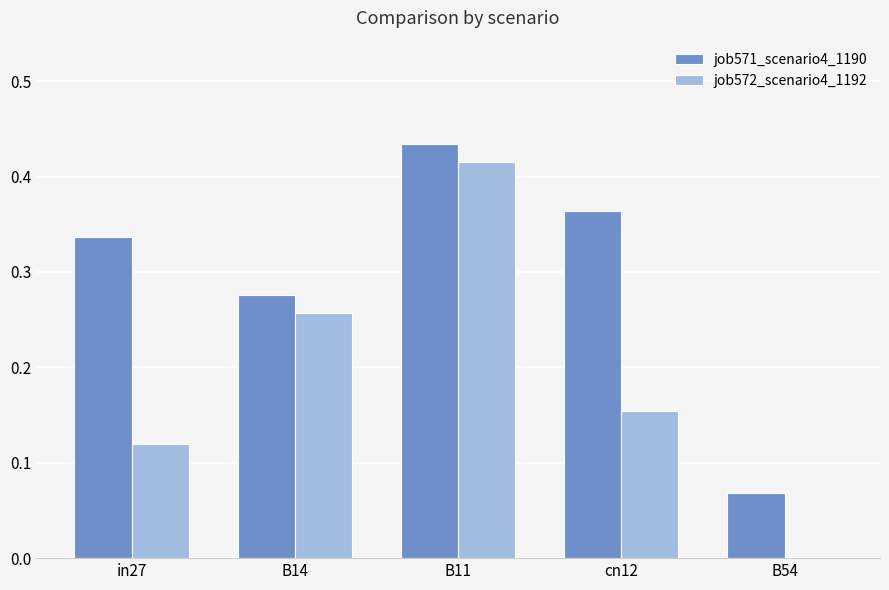

What is the sum of all job571_scenario4_1190 values?

1.5